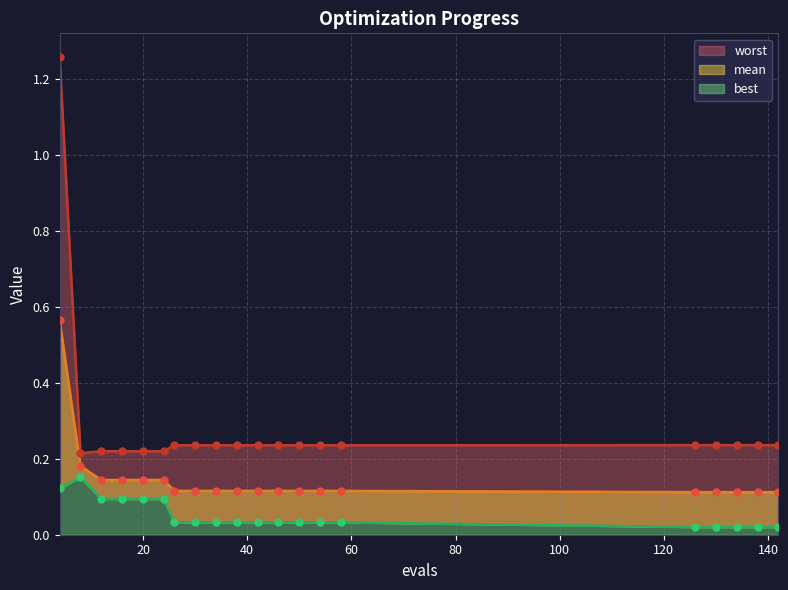

At which category is the sum across all series the highest?

4